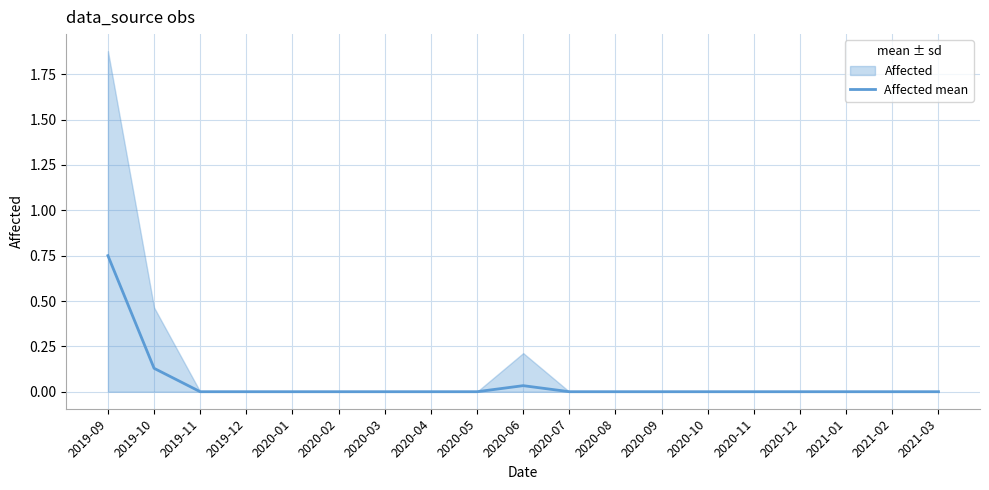

Where is the data nearest to the value 0?

2019-11